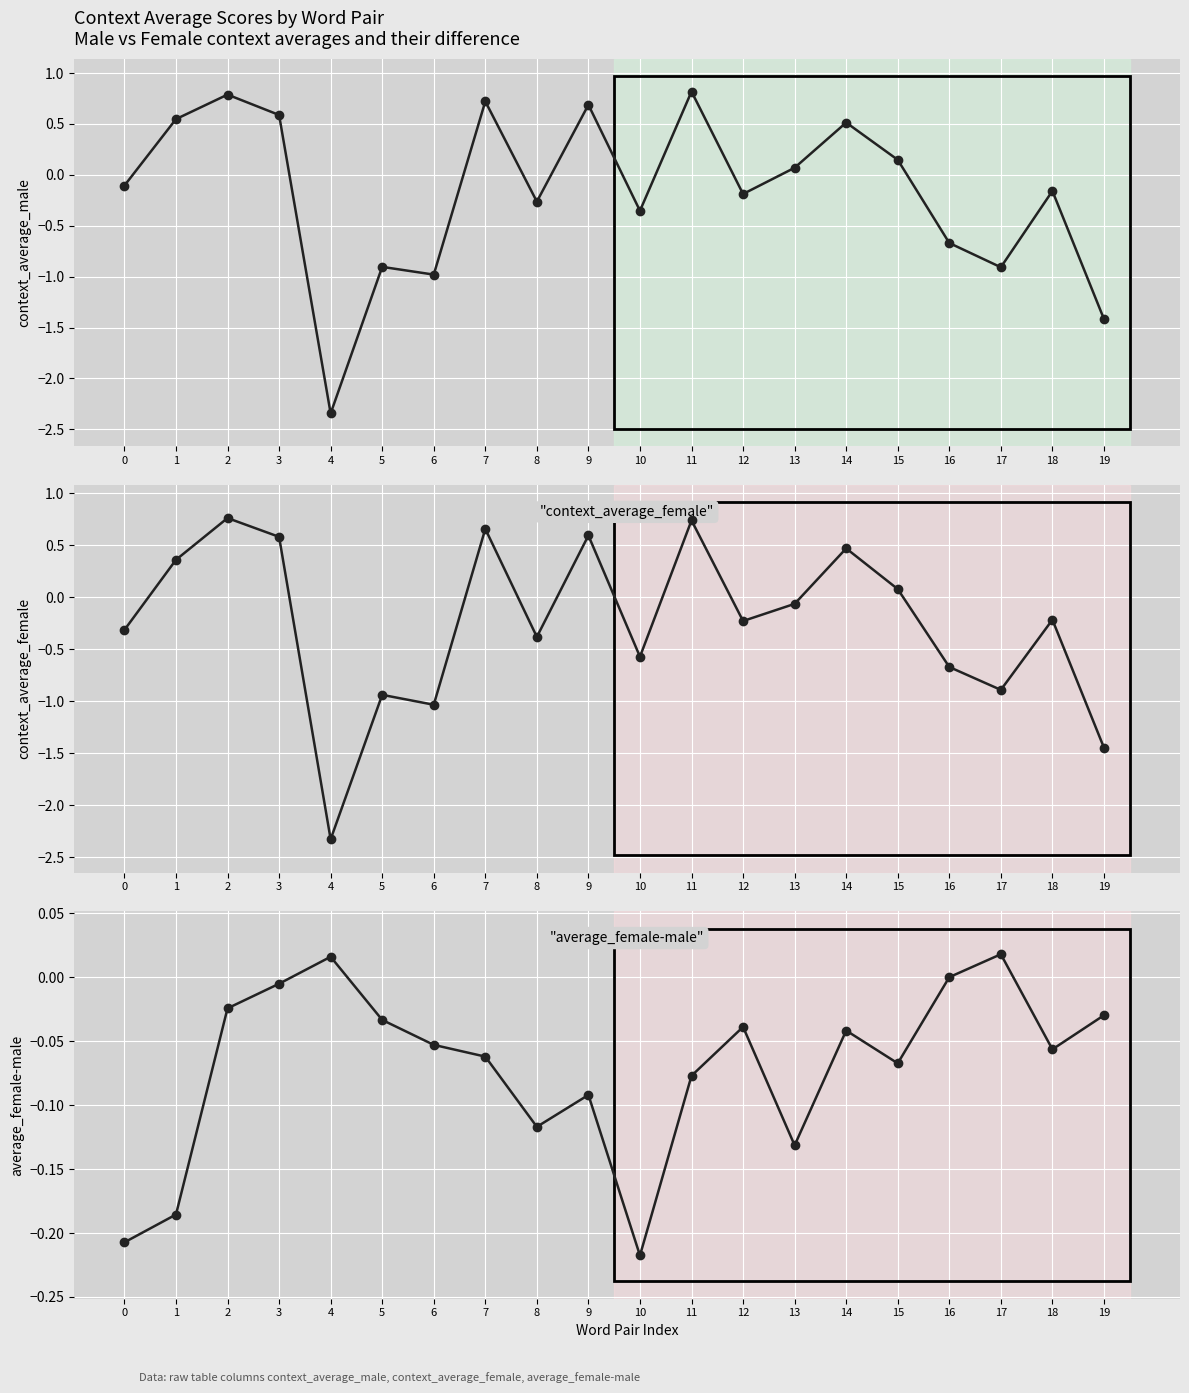

Rank the series by their maximum value, from lowest to highest.

average_female-male, context_average_female, context_average_male